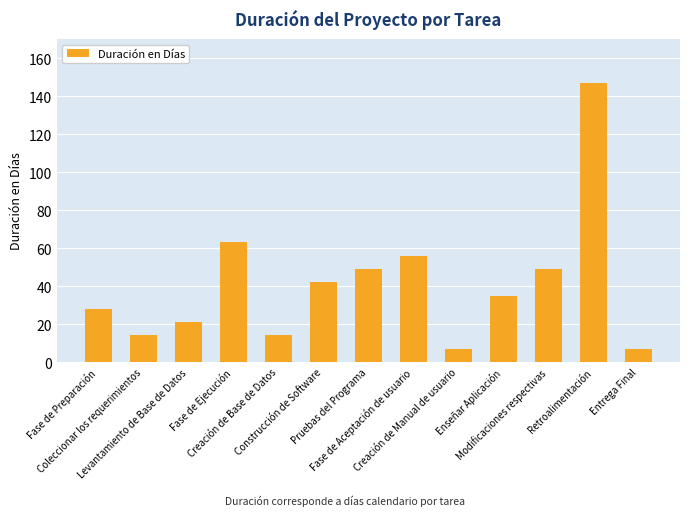

Reading left to right, extract all data points from this chart.

28	14	21	63	14	42	49	56	7	35	49	147	7